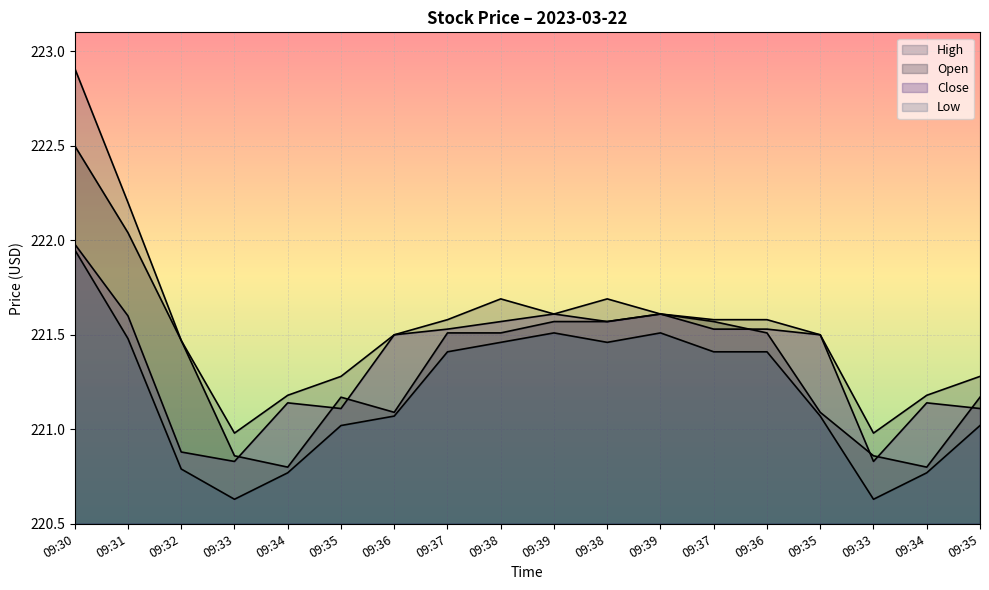

Reading left to right, what are all the values shown in this chart?

Open: 222.5	222.0	221.5	220.9	220.8	221.2	221.1	221.5	221.5	221.6	221.6	221.6	221.6	221.5	221.1	220.9	220.8	221.2
High: 222.9	222.2	221.5	221.0	221.2	221.3	221.5	221.6	221.7	221.6	221.7	221.6	221.6	221.6	221.5	221.0	221.2	221.3
Low: 221.9	221.5	220.8	220.6	220.8	221.0	221.1	221.4	221.5	221.5	221.5	221.5	221.4	221.4	221.1	220.6	220.8	221.0
Close: 222.0	221.6	220.9	220.8	221.1	221.1	221.5	221.5	221.6	221.6	221.6	221.6	221.5	221.5	221.5	220.8	221.1	221.1